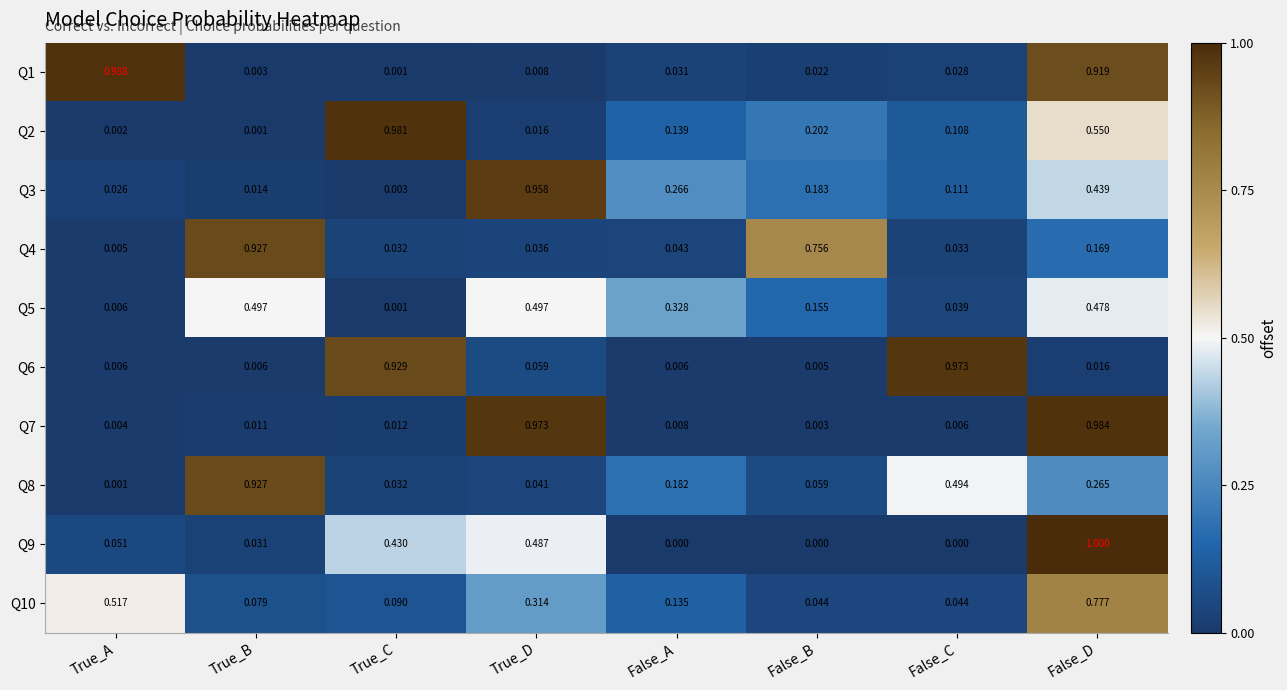

What is the spread (max minus min) of values at False_D?

1.0